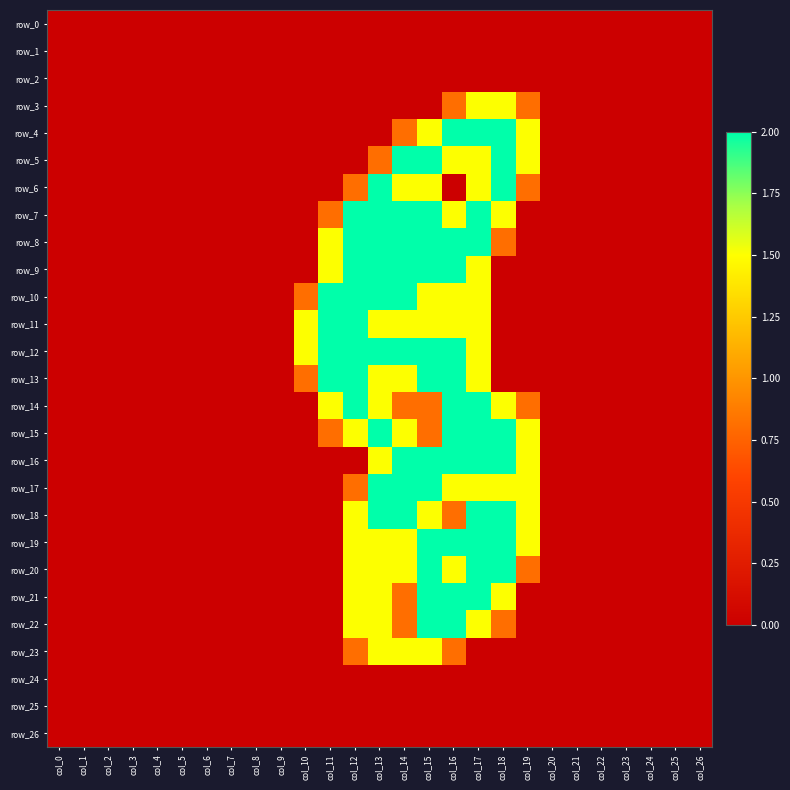

List the labels in order of row_0 value, largest first.

col_0, col_1, col_2, col_3, col_4, col_5, col_6, col_7, col_8, col_9, col_10, col_11, col_12, col_13, col_14, col_15, col_16, col_17, col_18, col_19, col_20, col_21, col_22, col_23, col_24, col_25, col_26